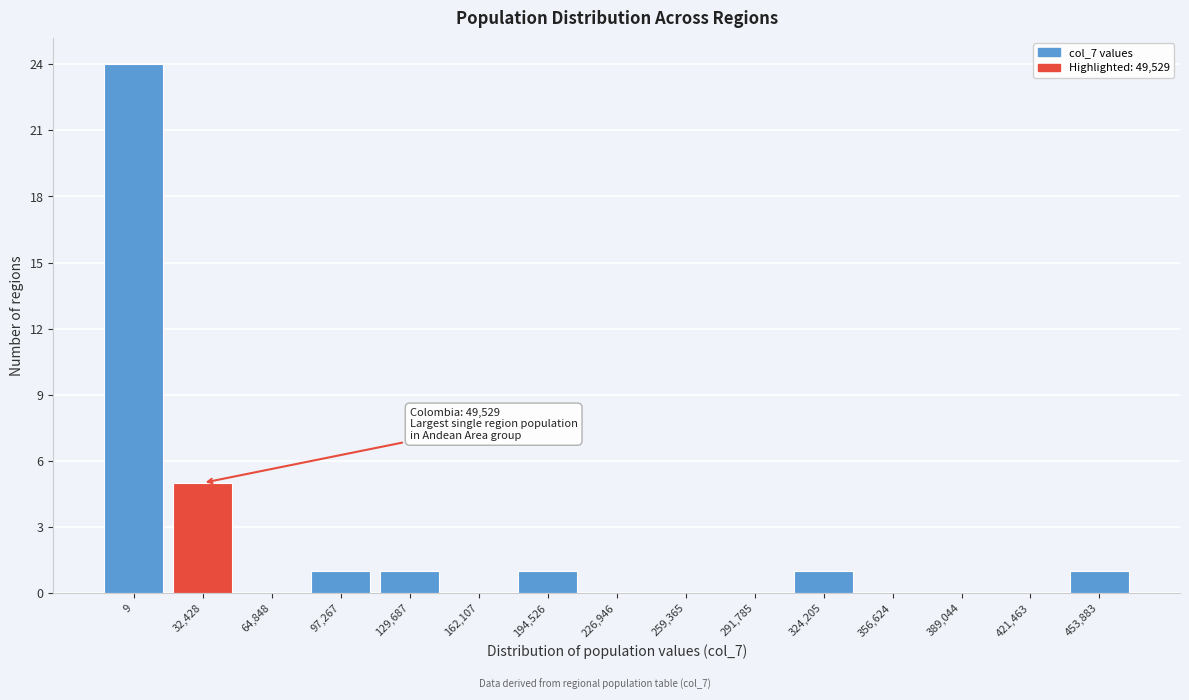

Reading right to left, transcribe all the data shown in this chart.

453,883=1	421,463=0	389,044=0	356,624=0	324,205=1	291,785=0	259,365=0	226,946=0	194,526=1	162,107=0	129,687=1	97,267=1	64,848=0	32,428=5	9=24